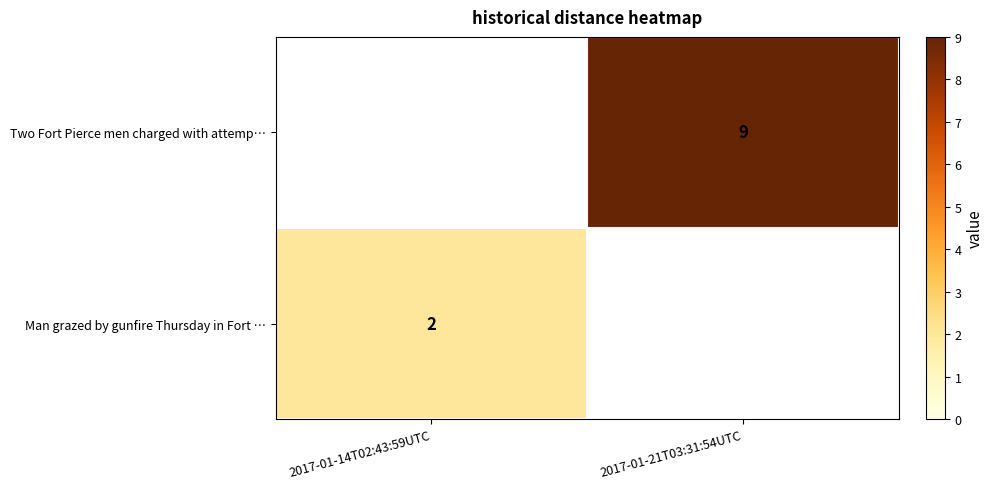

The value of Two Fort Pierce men charged with attemp… at 2017-01-21T03:31:54UTC is 9. True or false?

True